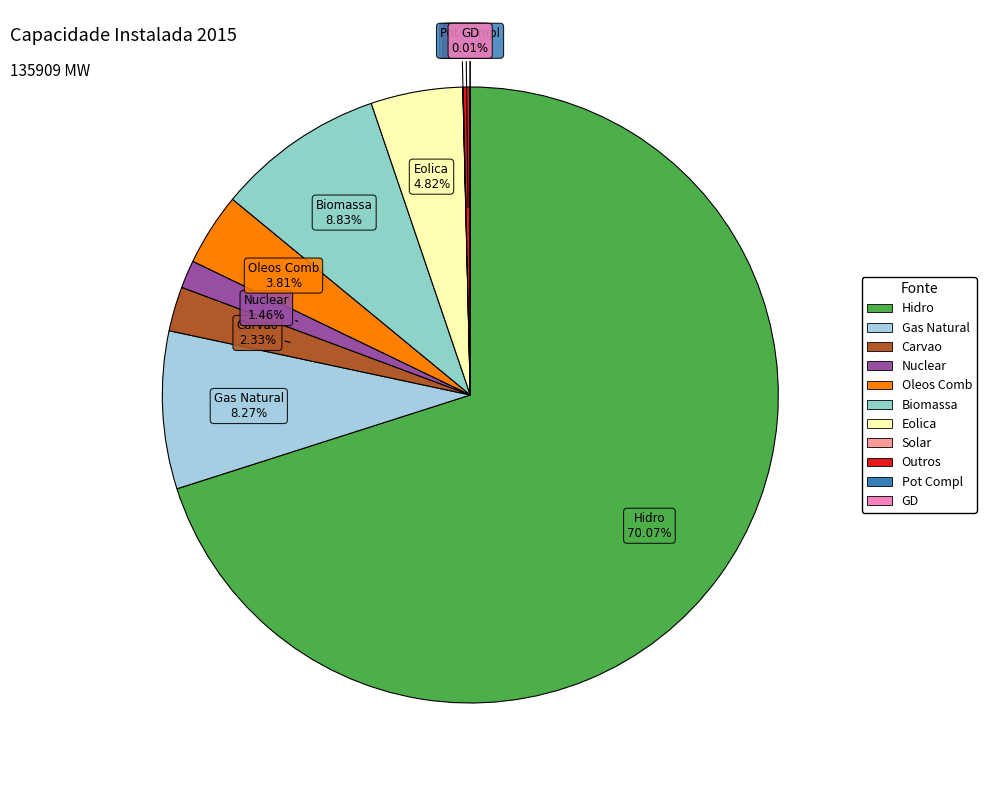

What is the majority slice?

Hidro